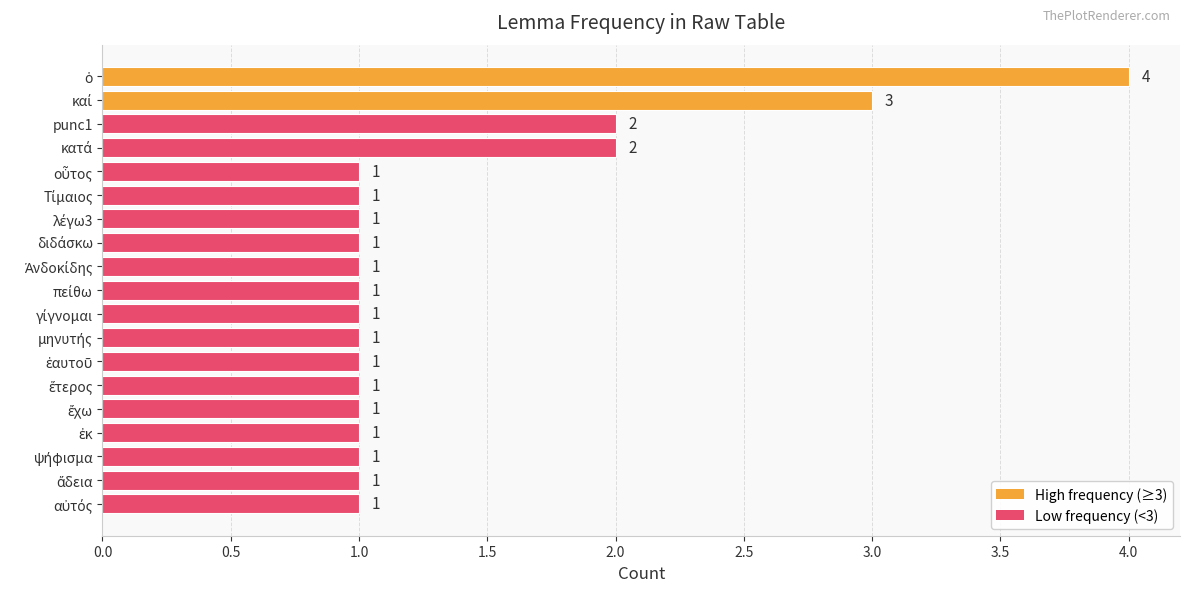

What is the difference between the maximum and minimum values?

3